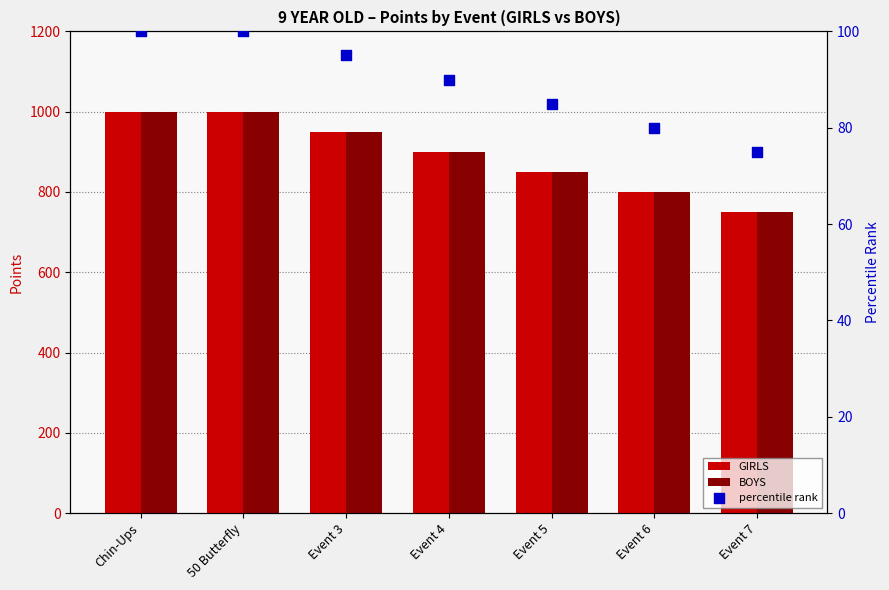

What is the total value across all series at 50 Butterfly?

2100